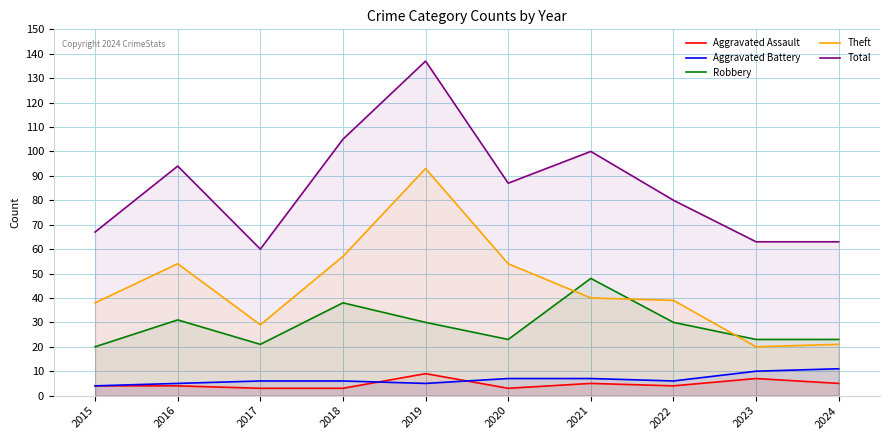

Which series has the widest spread of values?

Total